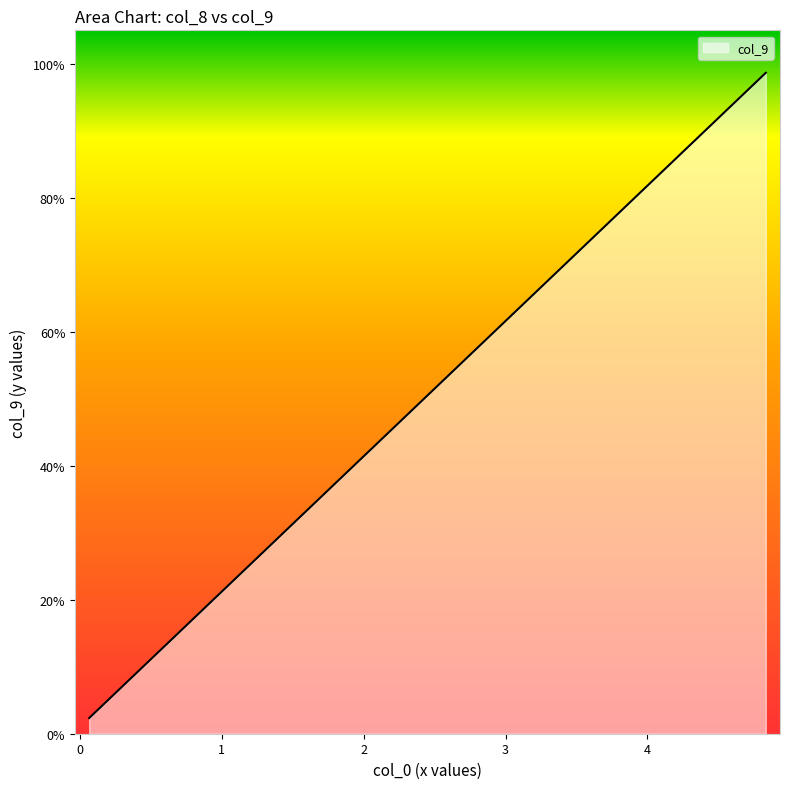

Reading right to left, list all the values displayed in this chart.

98.7	96.0	93.3	90.6	88.0	85.3	82.6	79.9	77.3	74.6	71.9	69.2	66.6	63.9	61.2	58.5	55.9	53.2	50.5	47.8	45.1	42.5	39.8	37.1	34.4	31.8	29.1	26.4	23.7	21.1	18.4	15.7	13.0	10.4	7.7	5.0	2.3